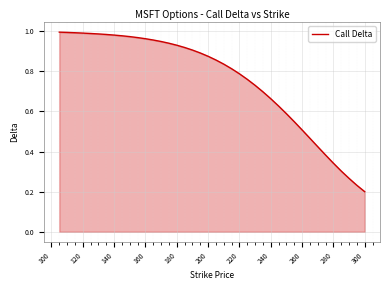

Count the number of data series in this chart.

1